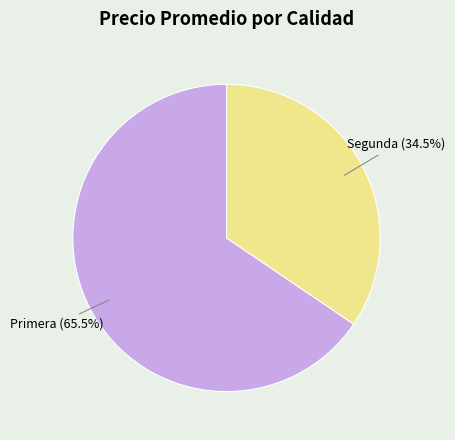

Which slice is the largest?

Primera